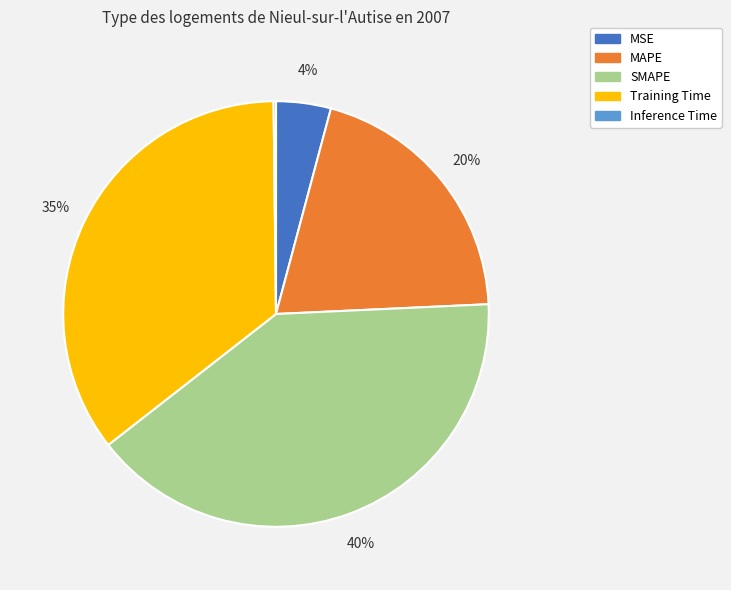

What percentage is the Training Time slice, to the nearest percent?

35%